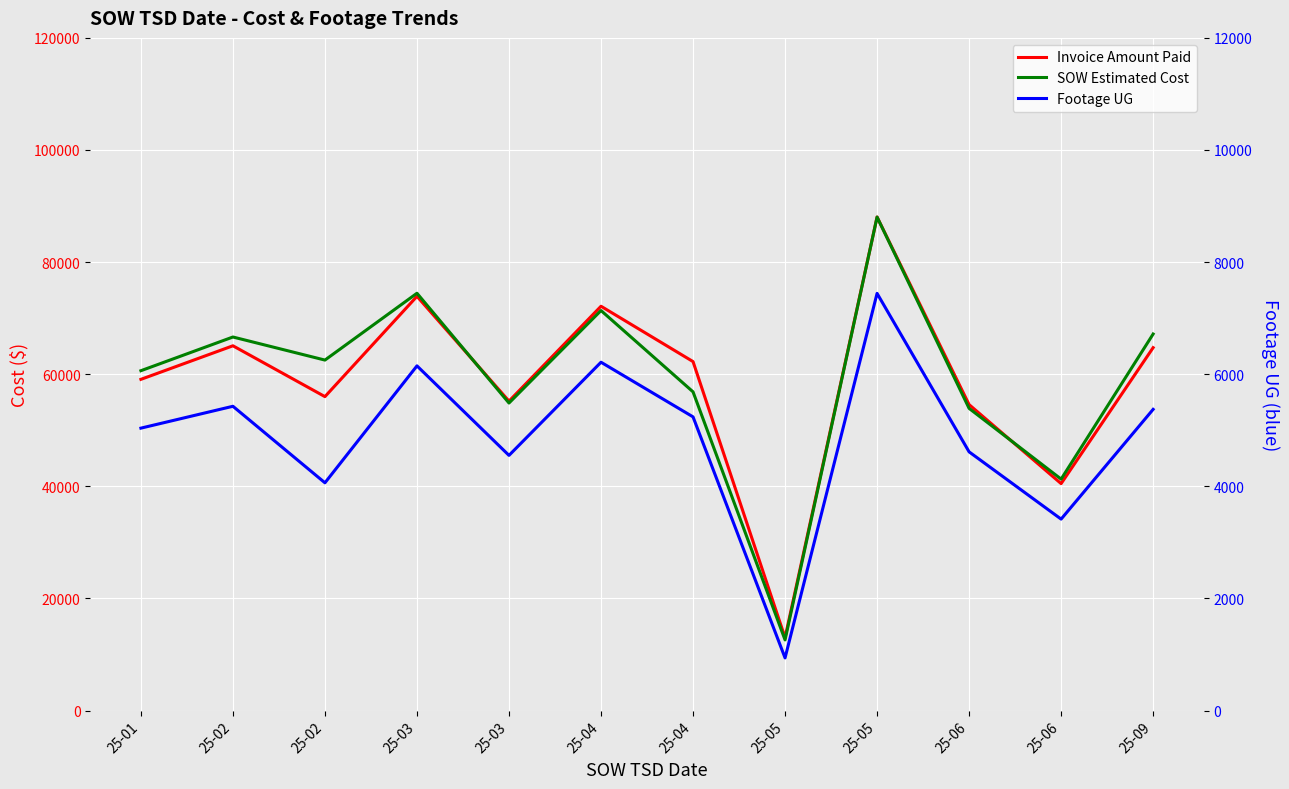

In Invoice Amount Paid, how many points are higher than both neighbors (excluding endpoints)?

4